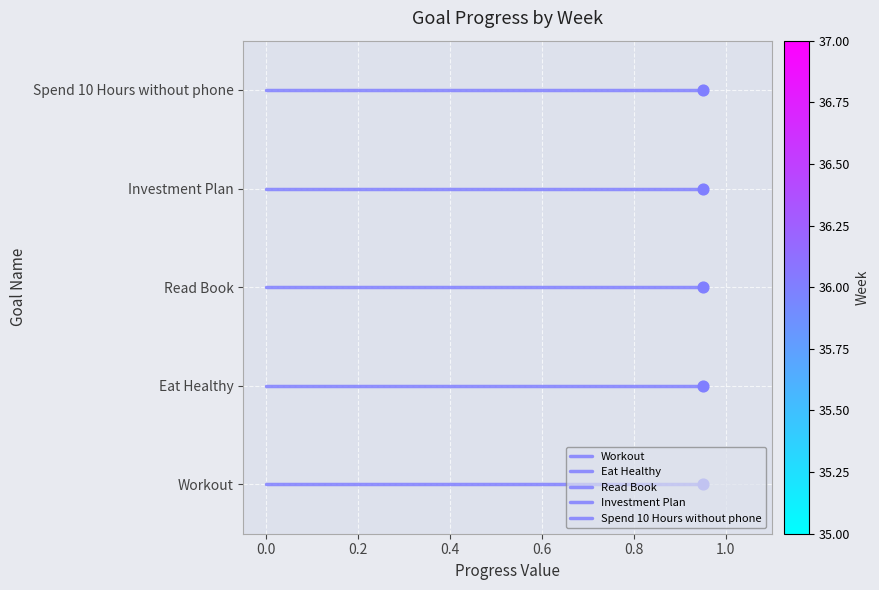

Which series has the largest total across all categories?

Spend 10 Hours without phone